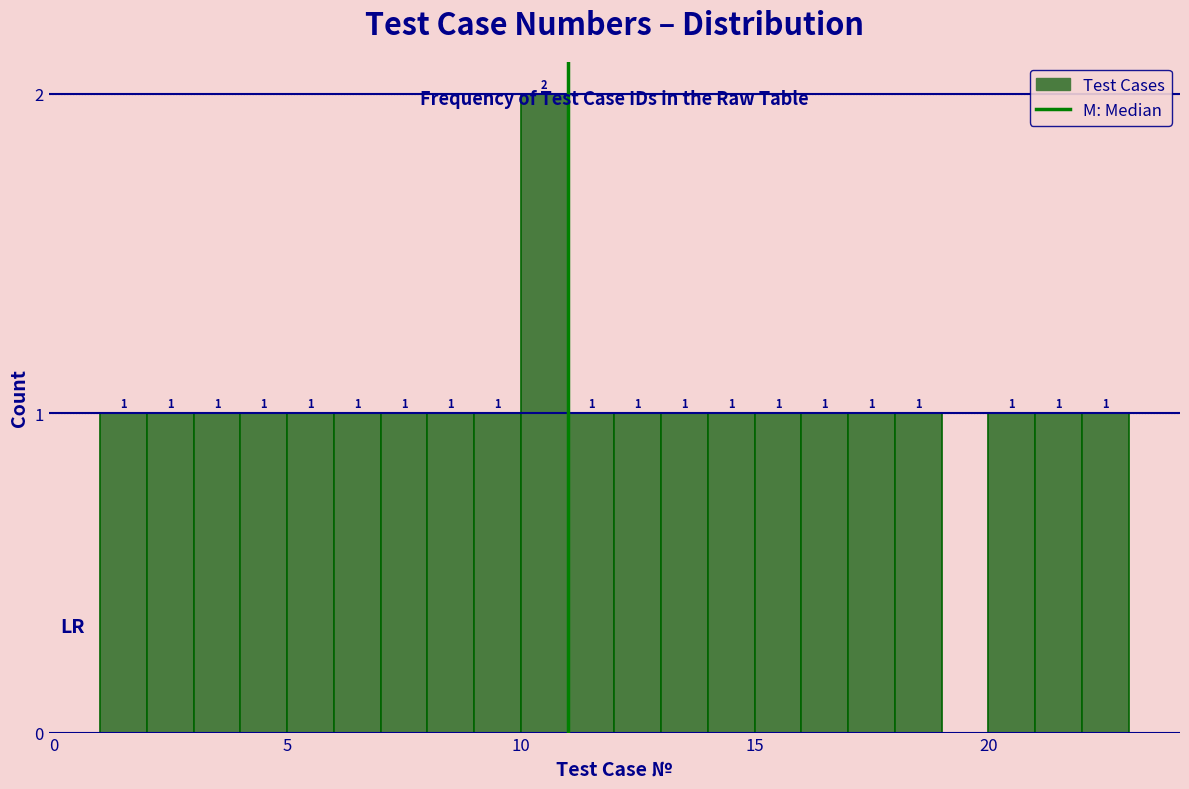

Read against the x-axis, roughly where is the centre of the tallest bar?

10.5